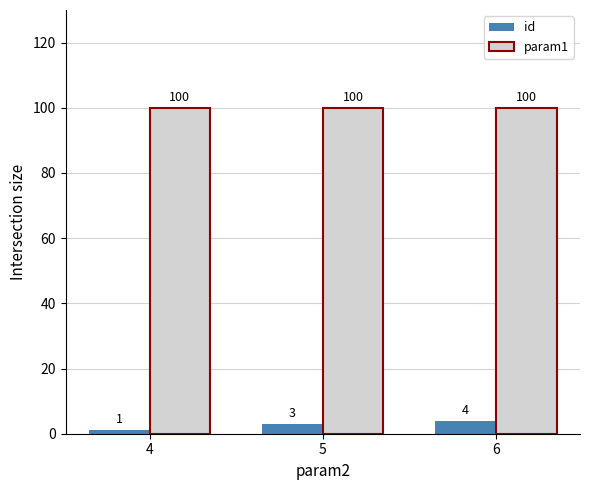

Which series has the widest spread of values?

id